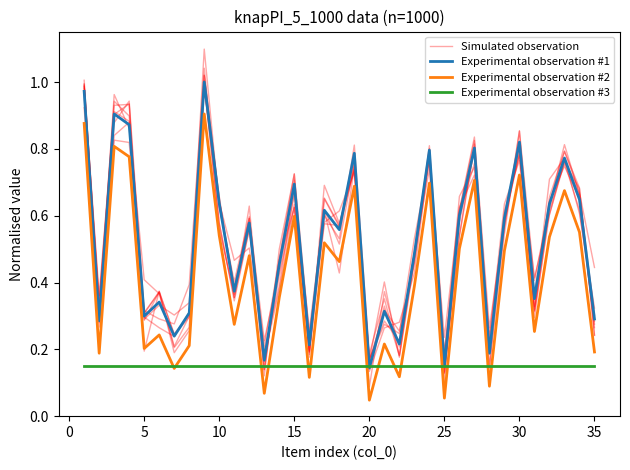

What is the highest value of the Simulated observation series?

1.0